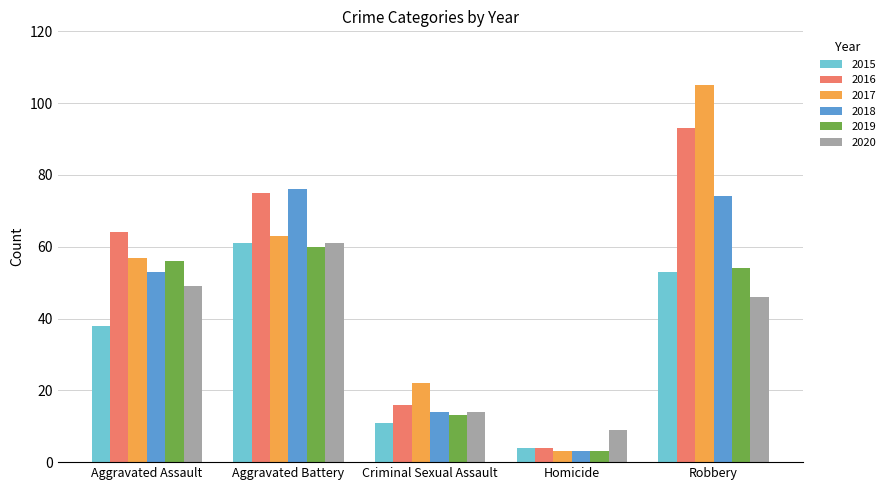

What is the difference between the highest and lowest values at Aggravated Assault?

26